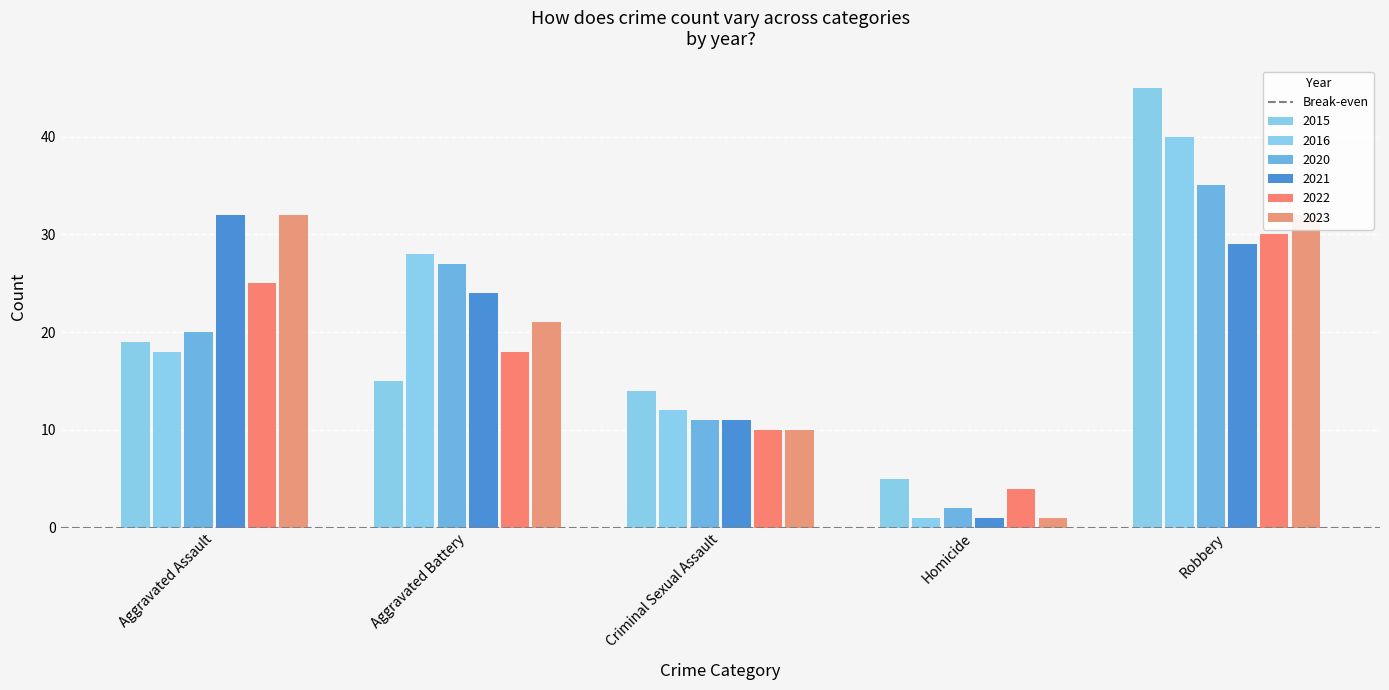

What is the sum of the 2022 values at Aggravated Assault and Criminal Sexual Assault?

35